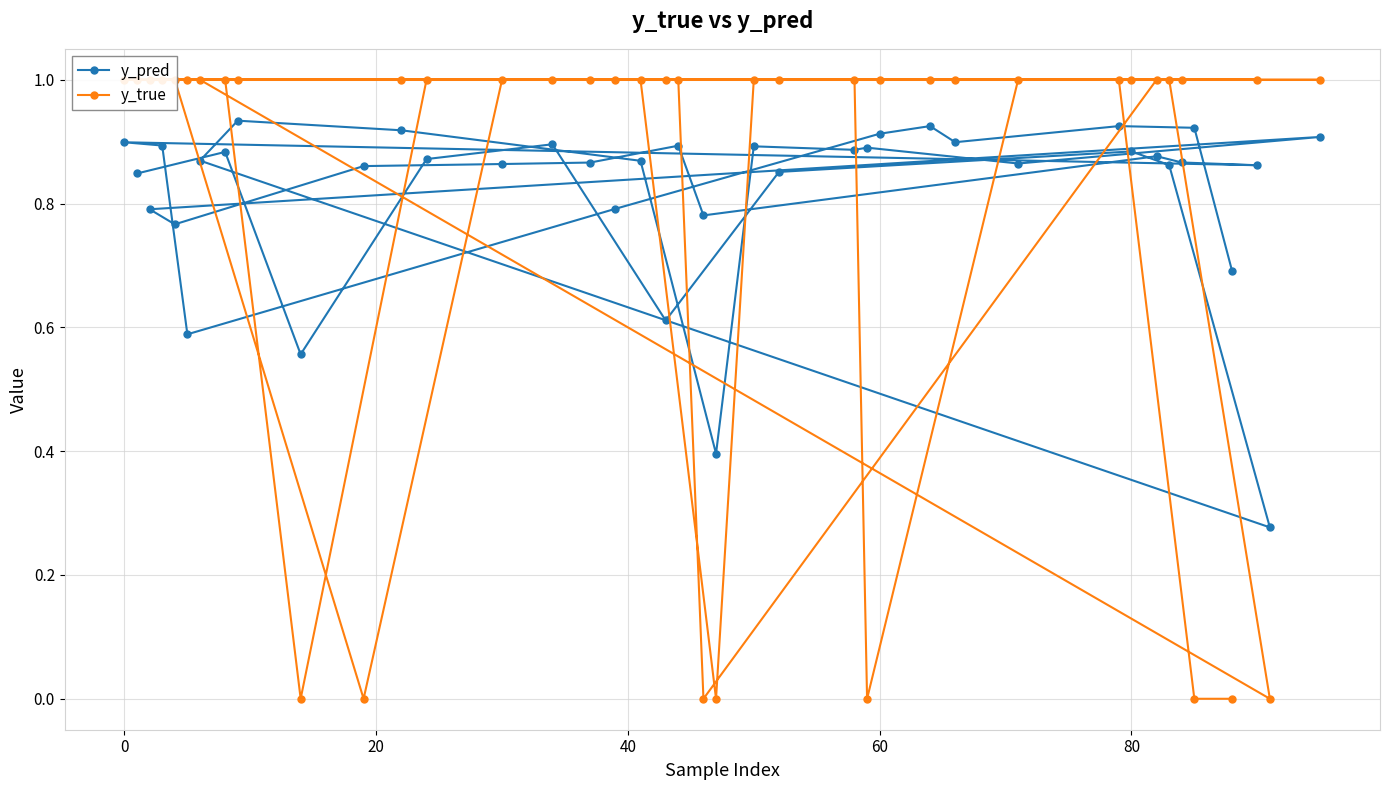

Count the y_pred values in the range 0 to 1.

40